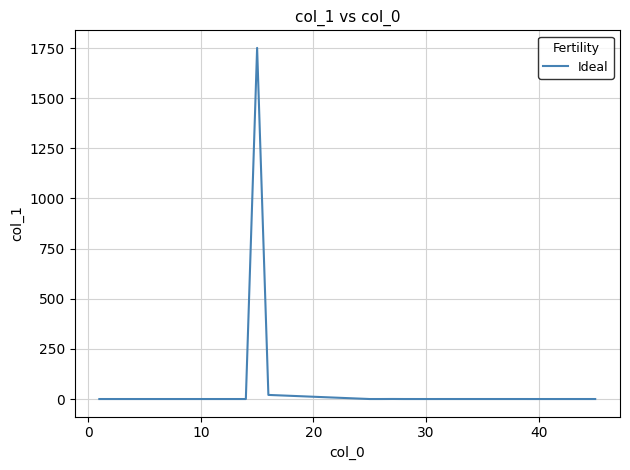

What is the maximum value shown in the chart?

1750.8